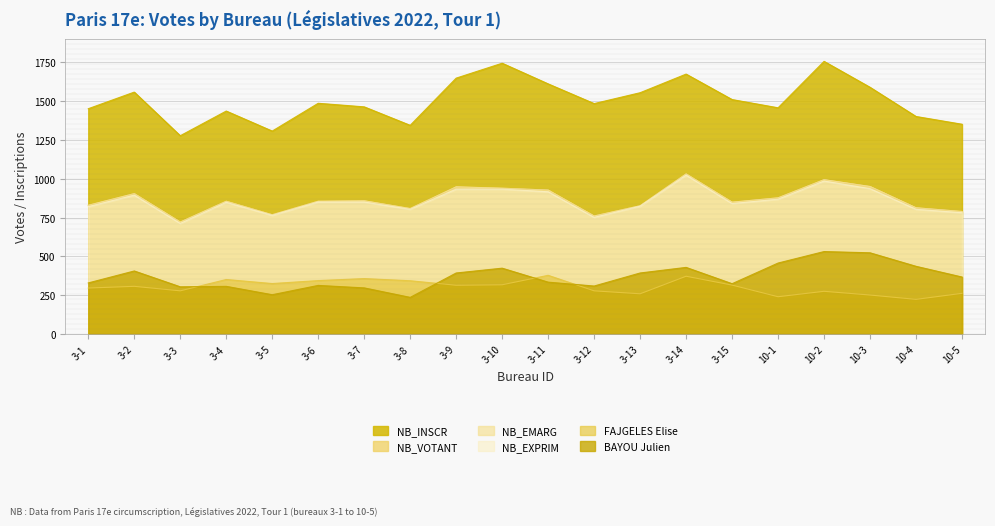

How many data points in NB_VOTANT are above 855?

9